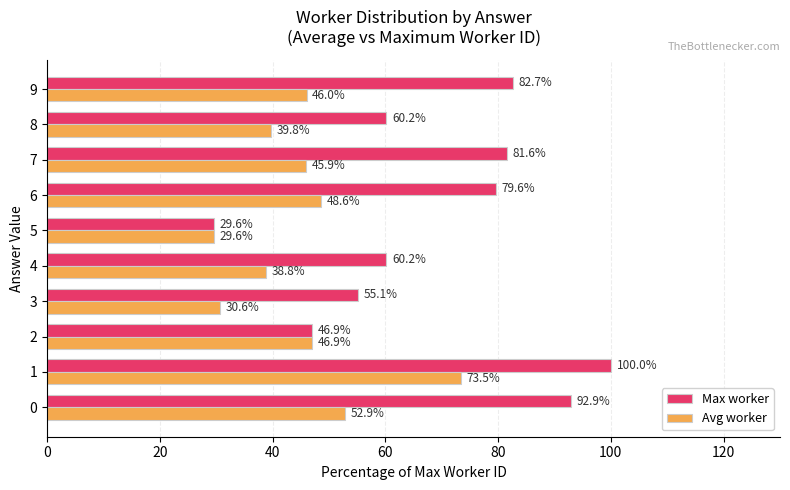

What is the maximum value for Avg worker?

73.5